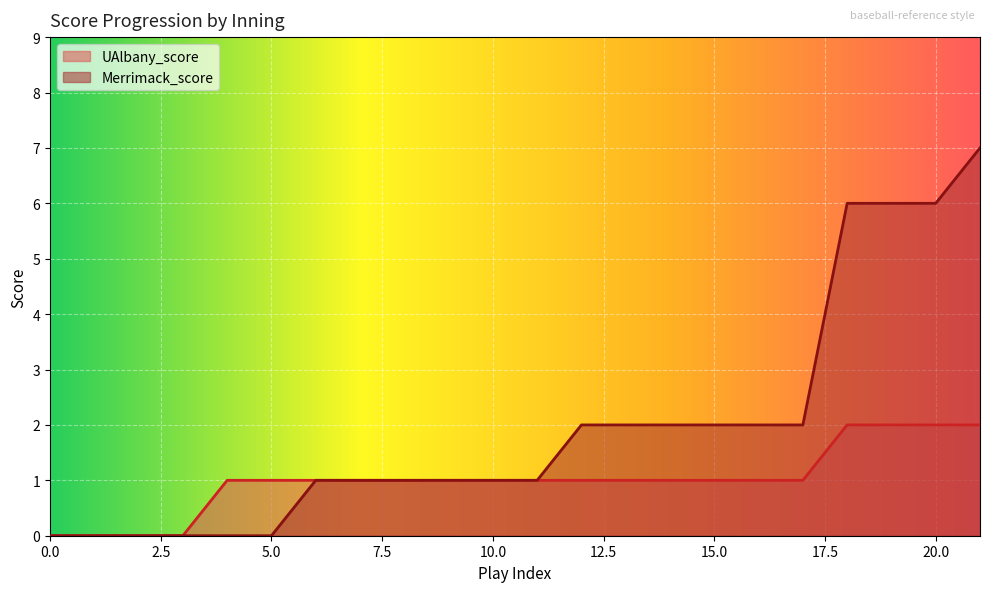

List the series in order of their peak value, highest first.

Merrimack_score, UAlbany_score